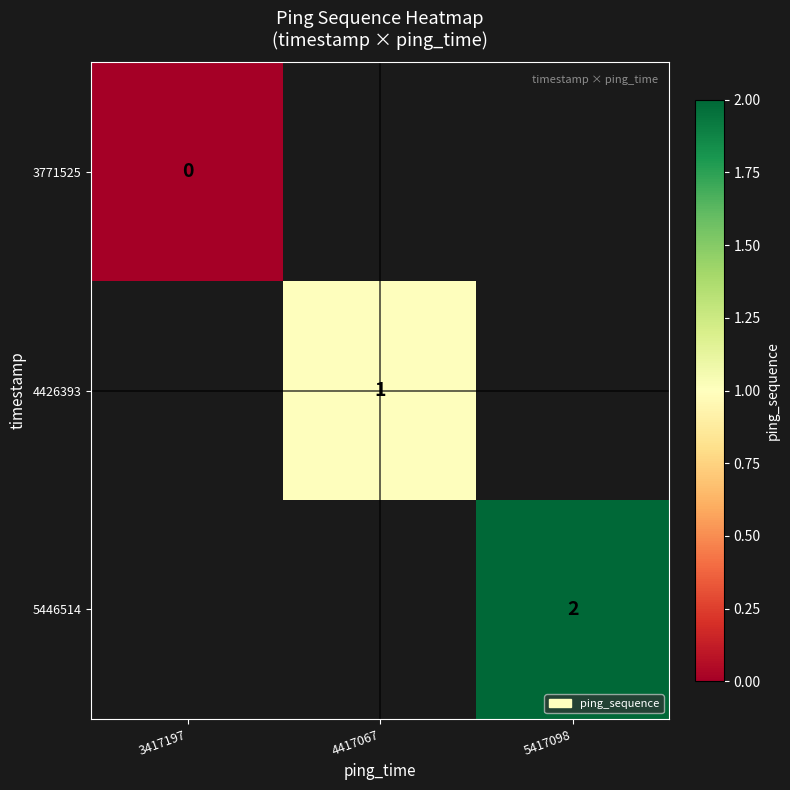

What is the maximum value shown in the chart?

2.0